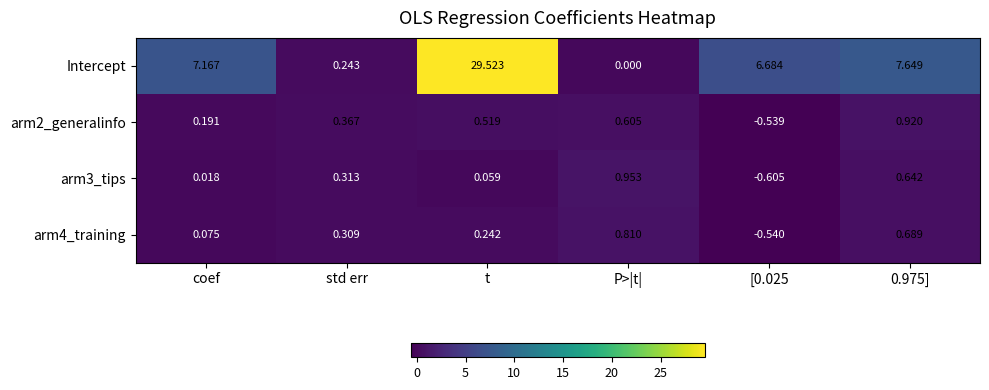

Which series has the largest range (max minus min)?

Intercept